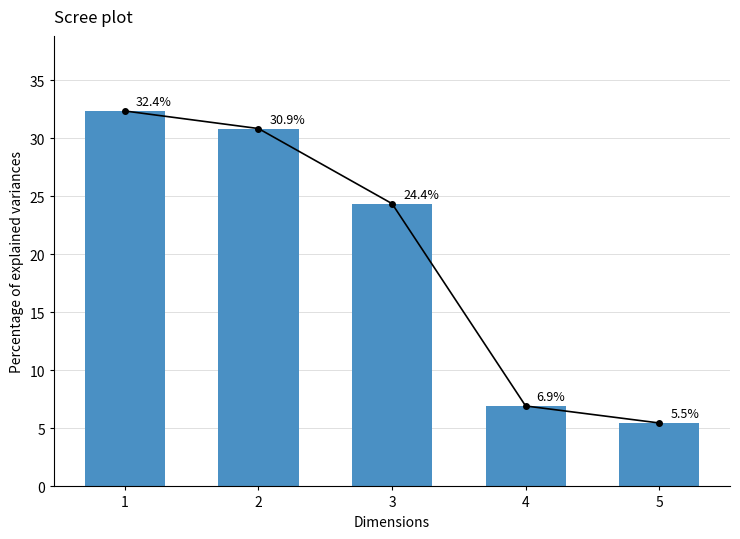

The value at 1 is 32.4. True or false?

True